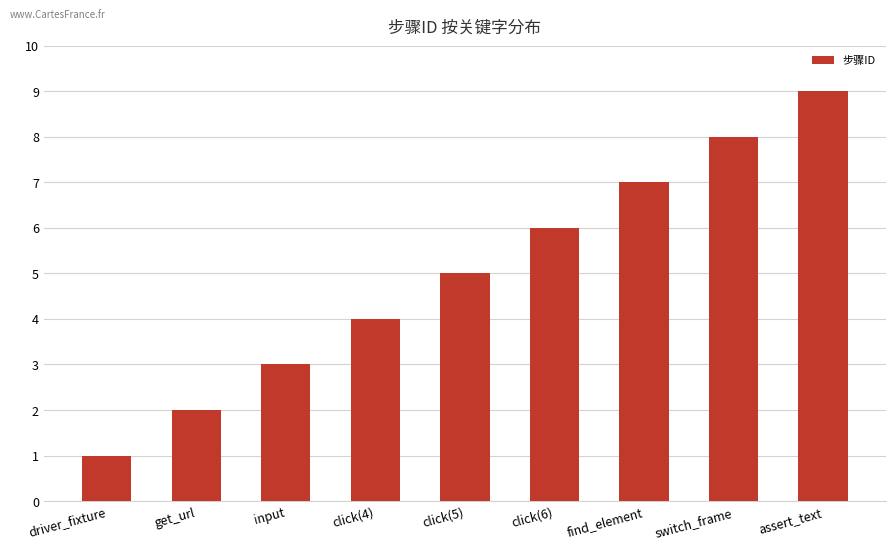

Reading left to right, transcribe all the data shown in this chart.

driver_fixture=1	get_url=2	input=3	click(4)=4	click(5)=5	click(6)=6	find_element=7	switch_frame=8	assert_text=9